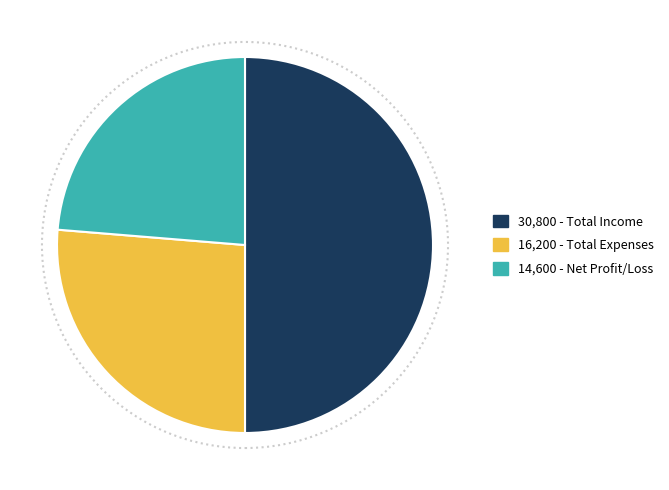

To the nearest percent, what is the average slice percentage?

33%